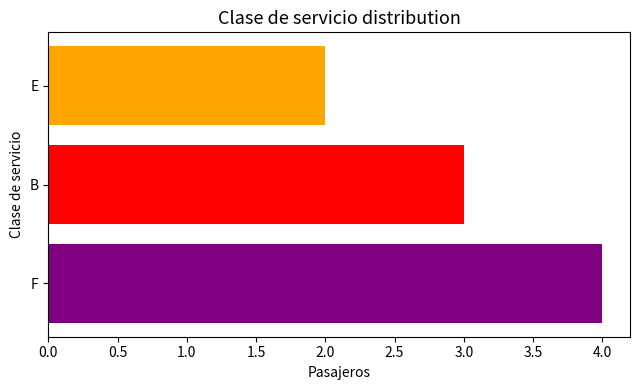

Count the number of categories in the chart.

1